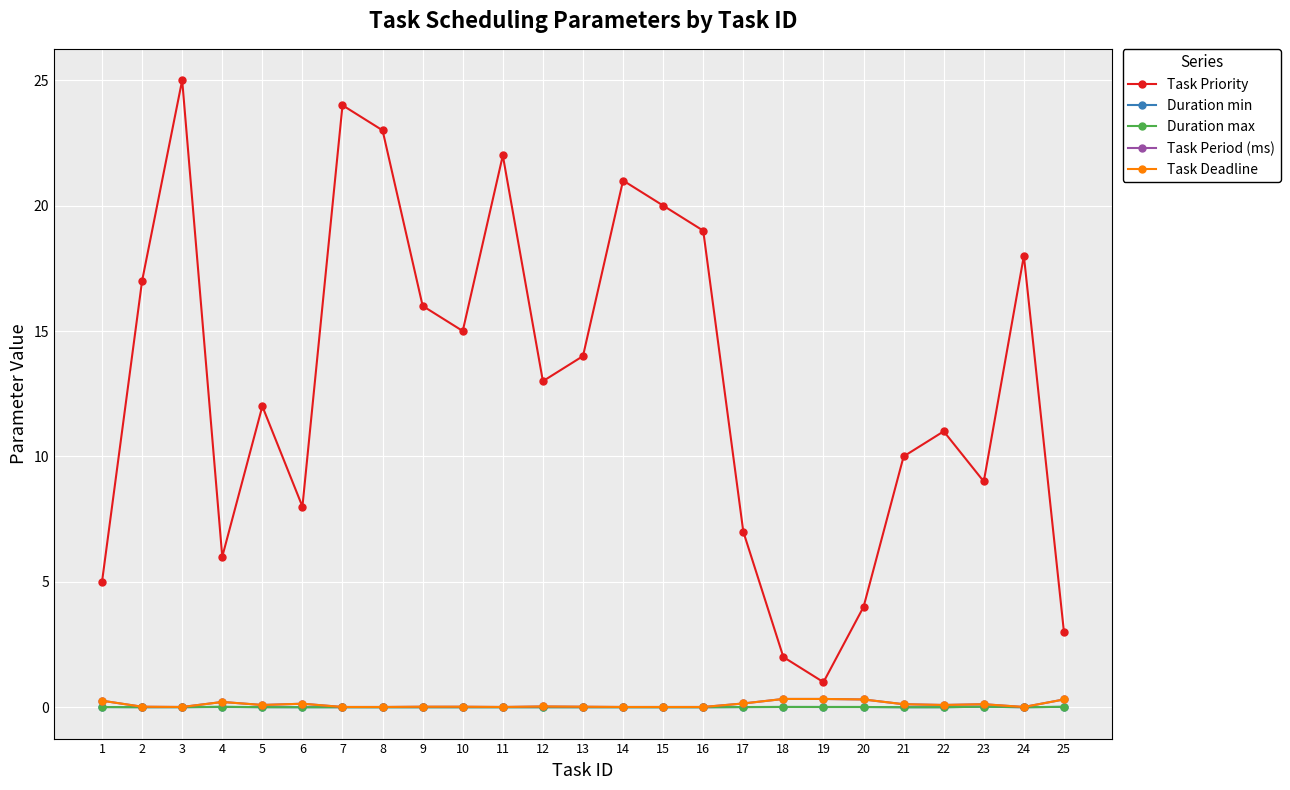

What value does the Task Priority series have at 1?

5.0